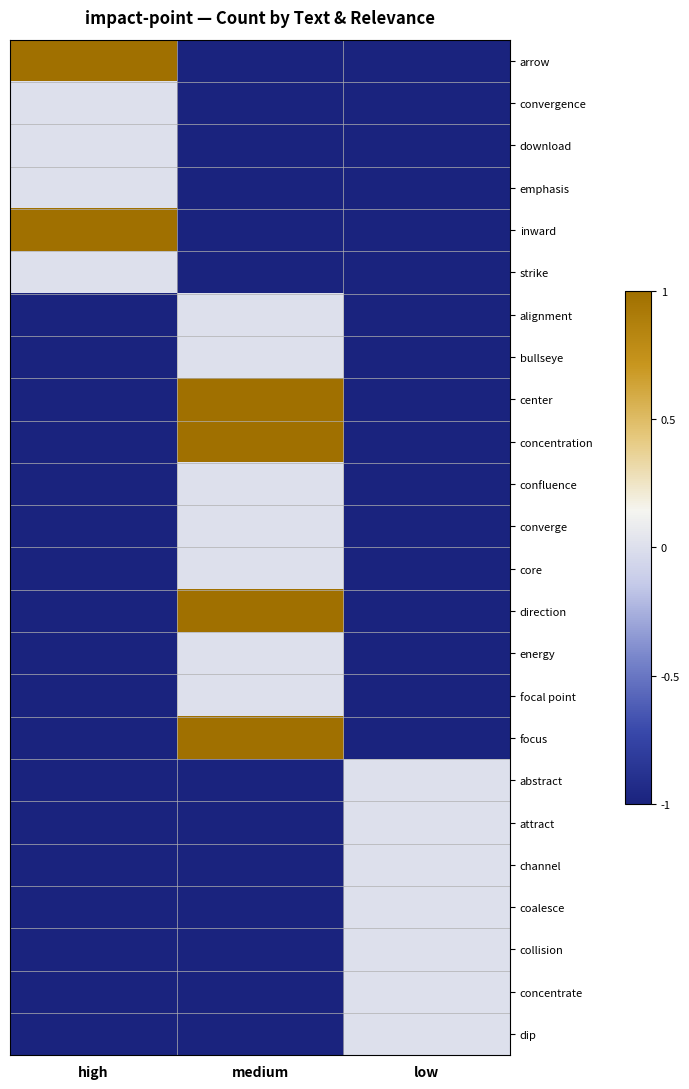

At which category is the sum across all series the highest?

medium